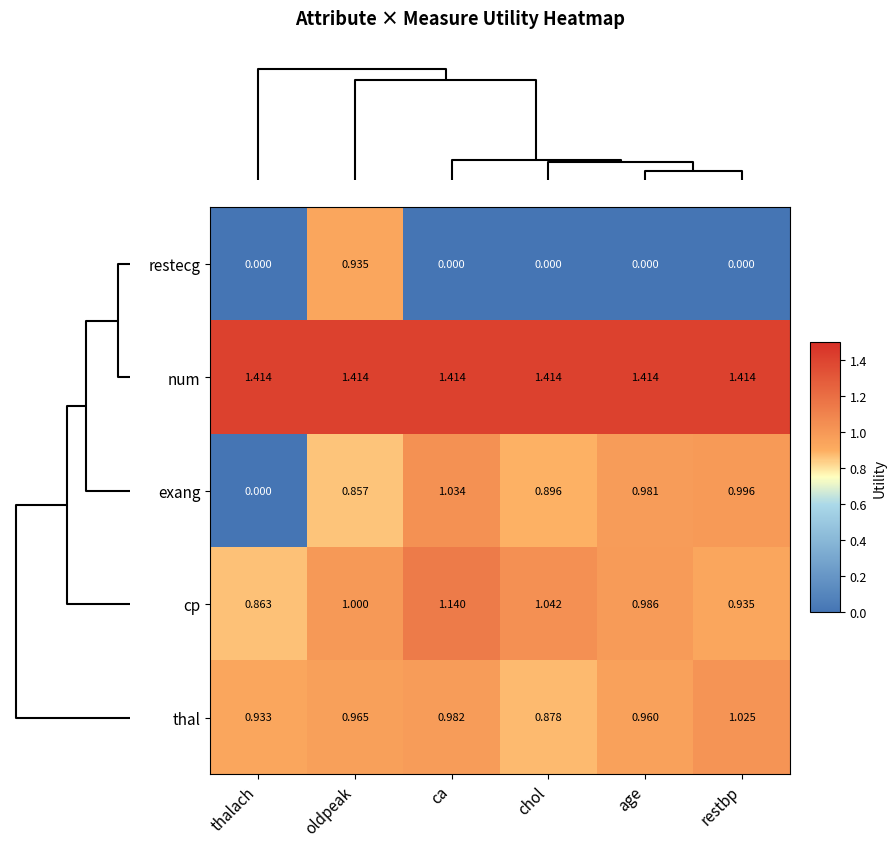

At how many categories does at least one series exceed 1?

6